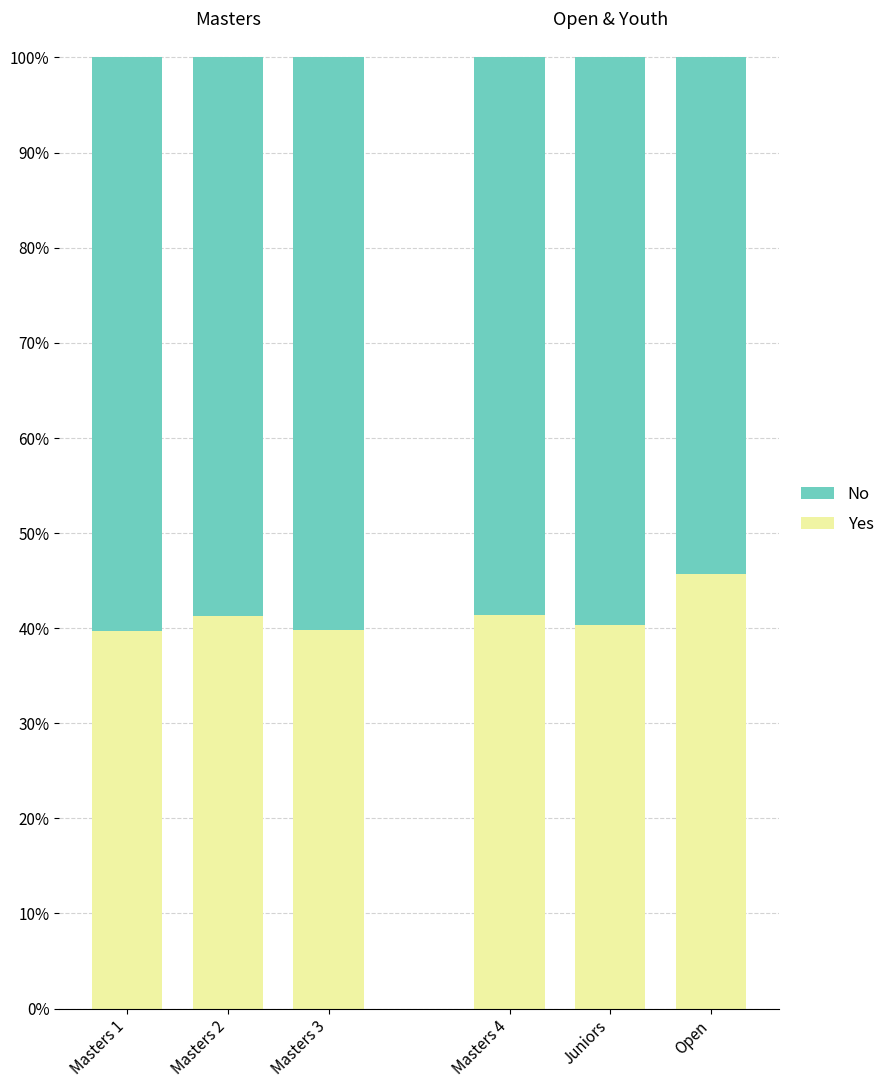

True or false: No has a value of 38.7 at Masters 1.

False